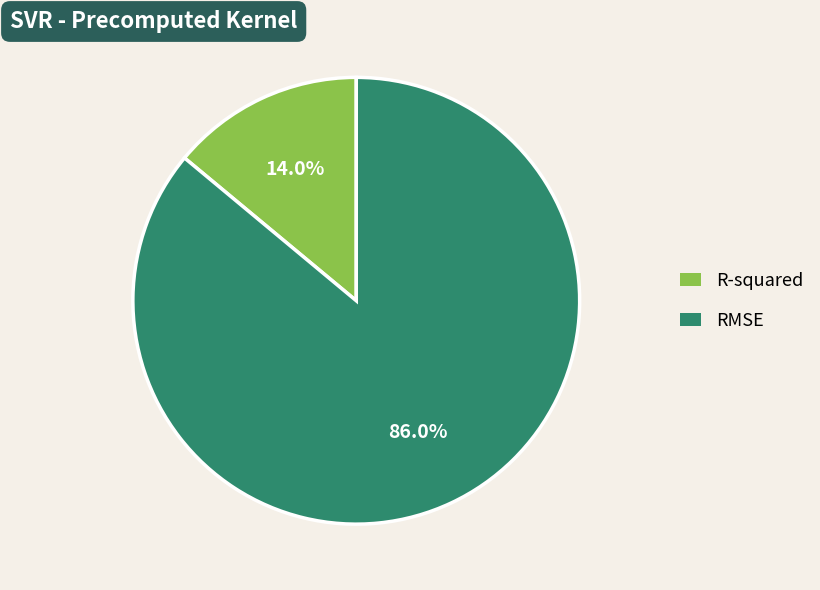

Which category has the smallest portion of the pie?

R-squared